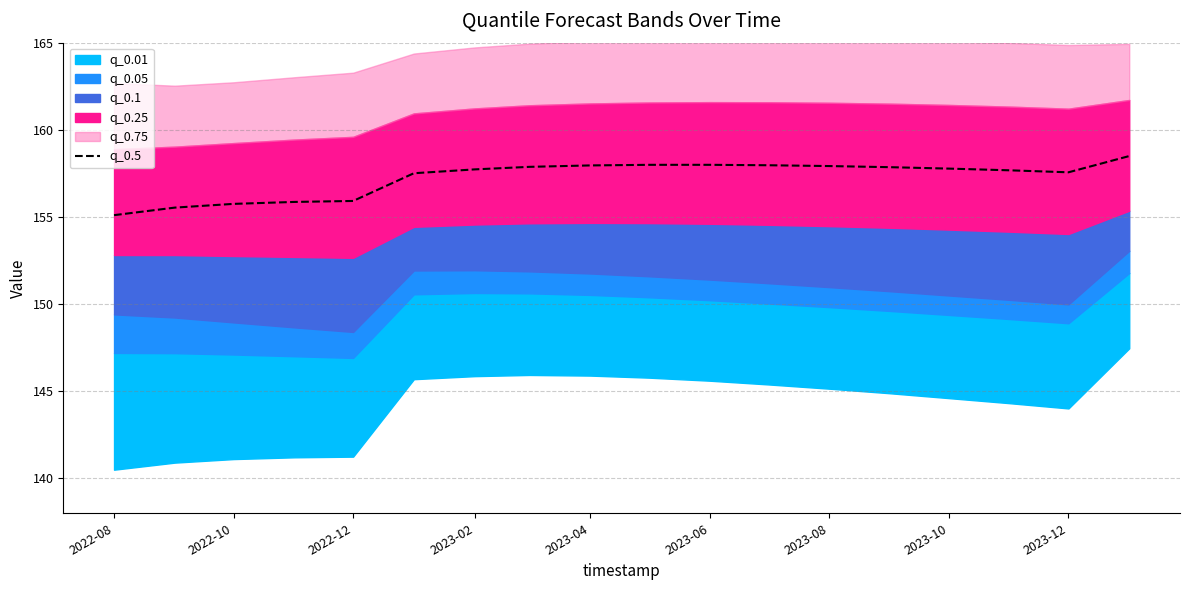

What position from the right is 2022-08?

18